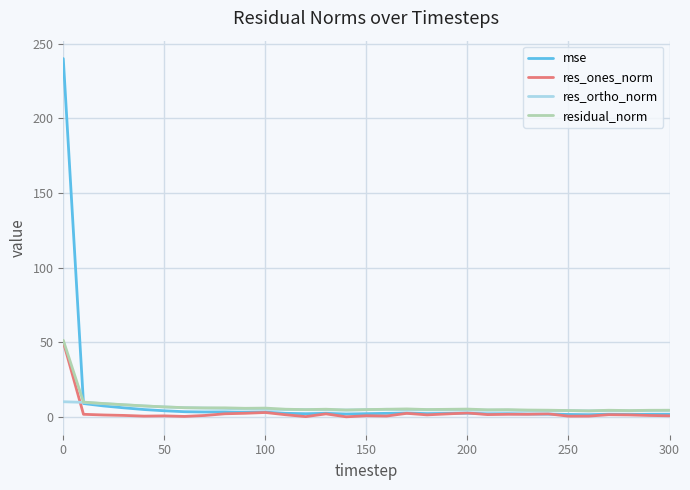

Which series has the largest range (max minus min)?

mse